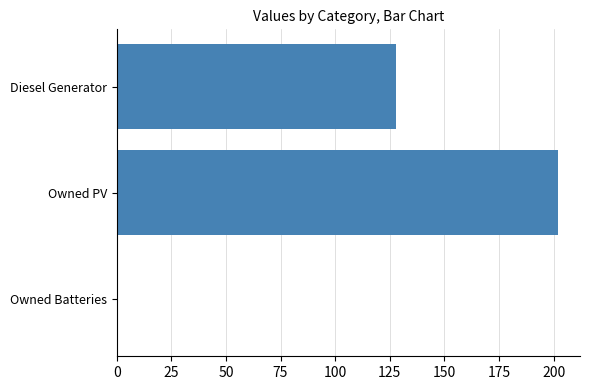

What is the sum of all values?

330